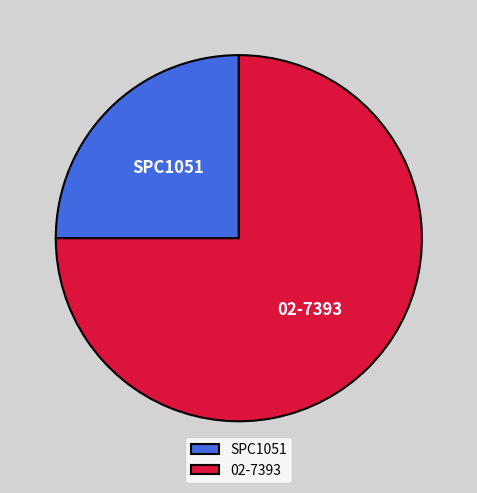

Is 02-7393 the majority of the pie?

Yes